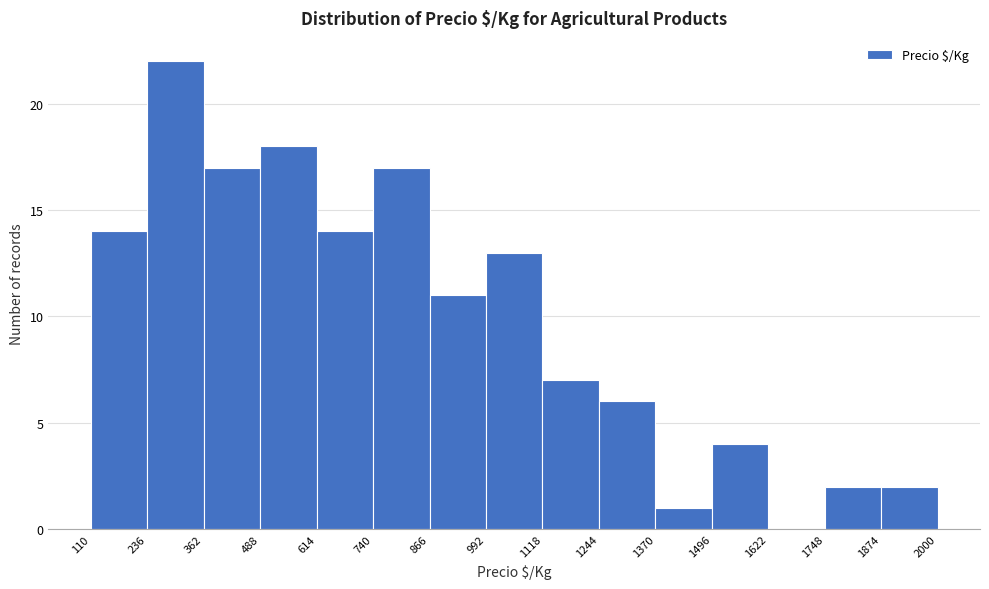

Reading left to right, list every bar in this chart as the range it spans on the x-axis followed by its height. The values are not printed on the chart, so give them approximately, as read against the axis.

110 to 236: 14
236 to 362: 22
362 to 488: 17
488 to 614: 18
614 to 740: 14
740 to 866: 17
866 to 992: 11
992 to 1118: 13
1118 to 1244: 7
1244 to 1370: 6
1370 to 1496: 1
1496 to 1622: 4
1622 to 1748: 0
1748 to 1874: 2
1874 to 2000: 2